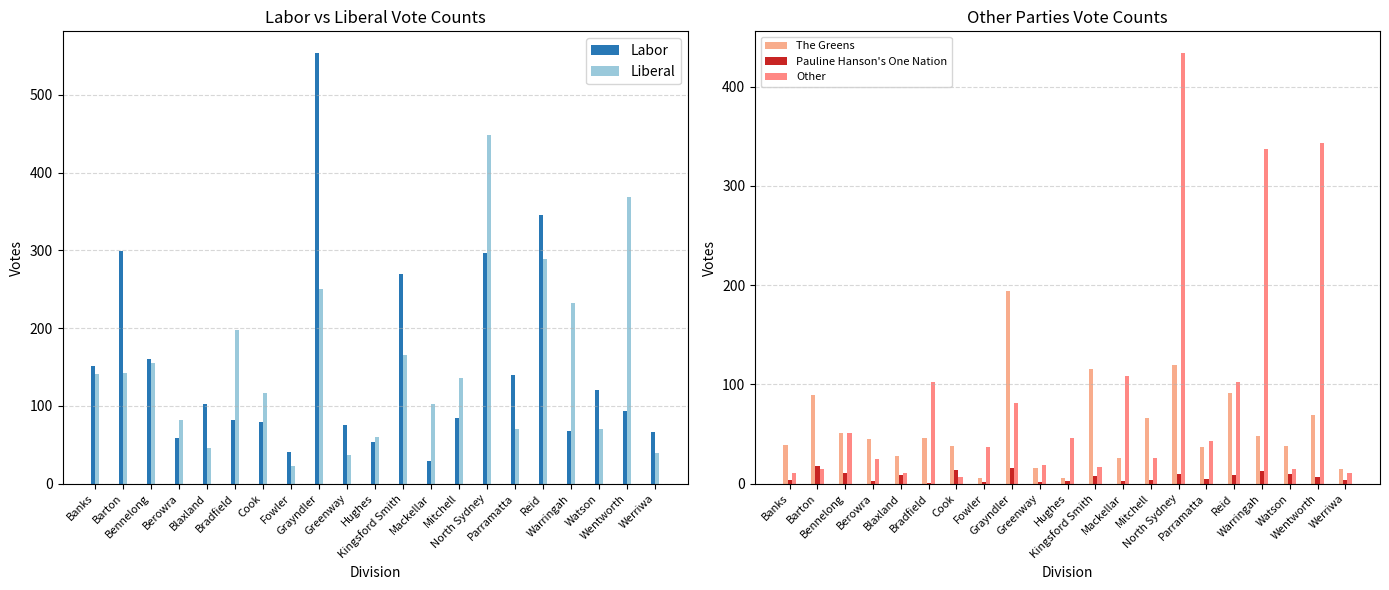

Rank the series by their maximum value, from lowest to highest.

Pauline Hanson's One Nation, The Greens, Other, Liberal, Labor